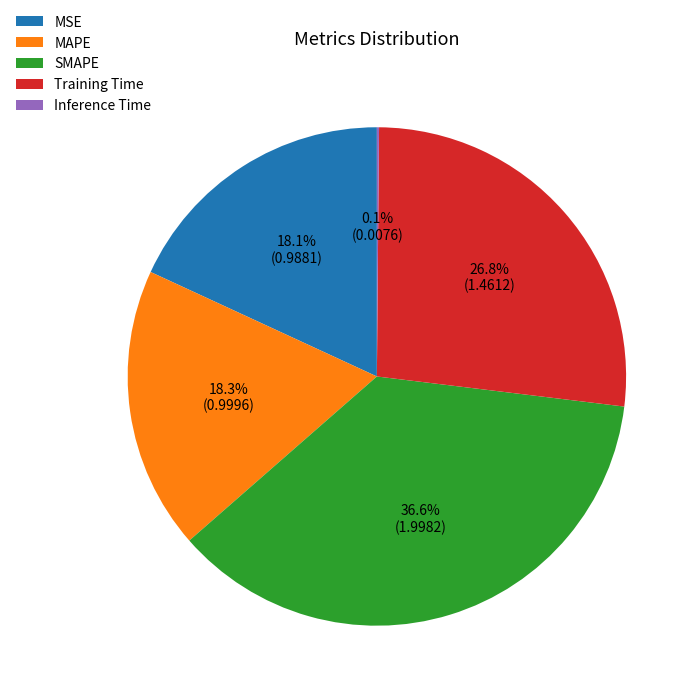

What is the largest slice in the pie chart?

SMAPE